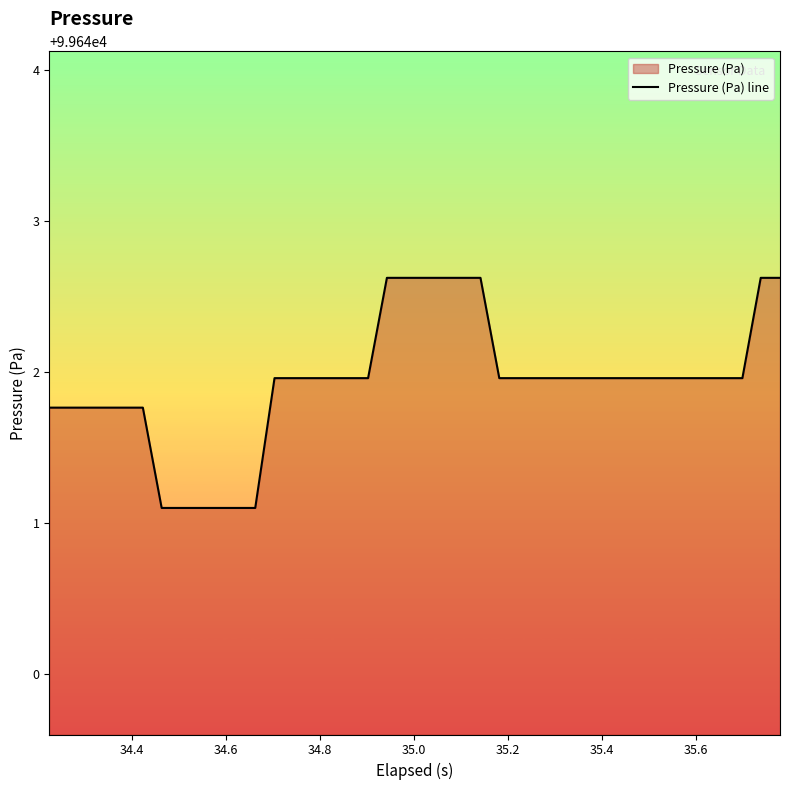

What is the smallest value displayed?

99641.1